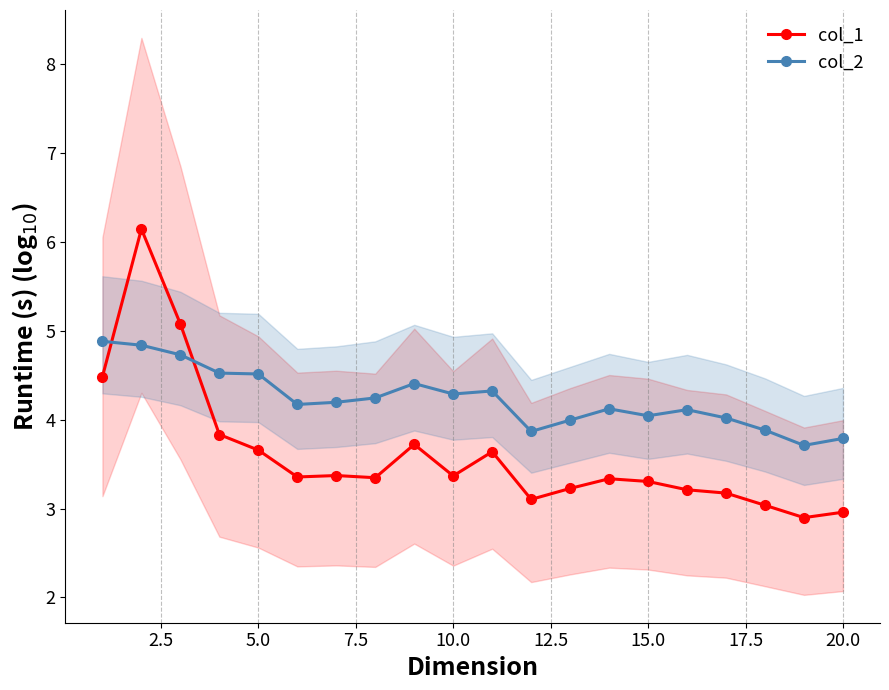

True or false: col_1 has more than 1 points higher than both neighbors.

True